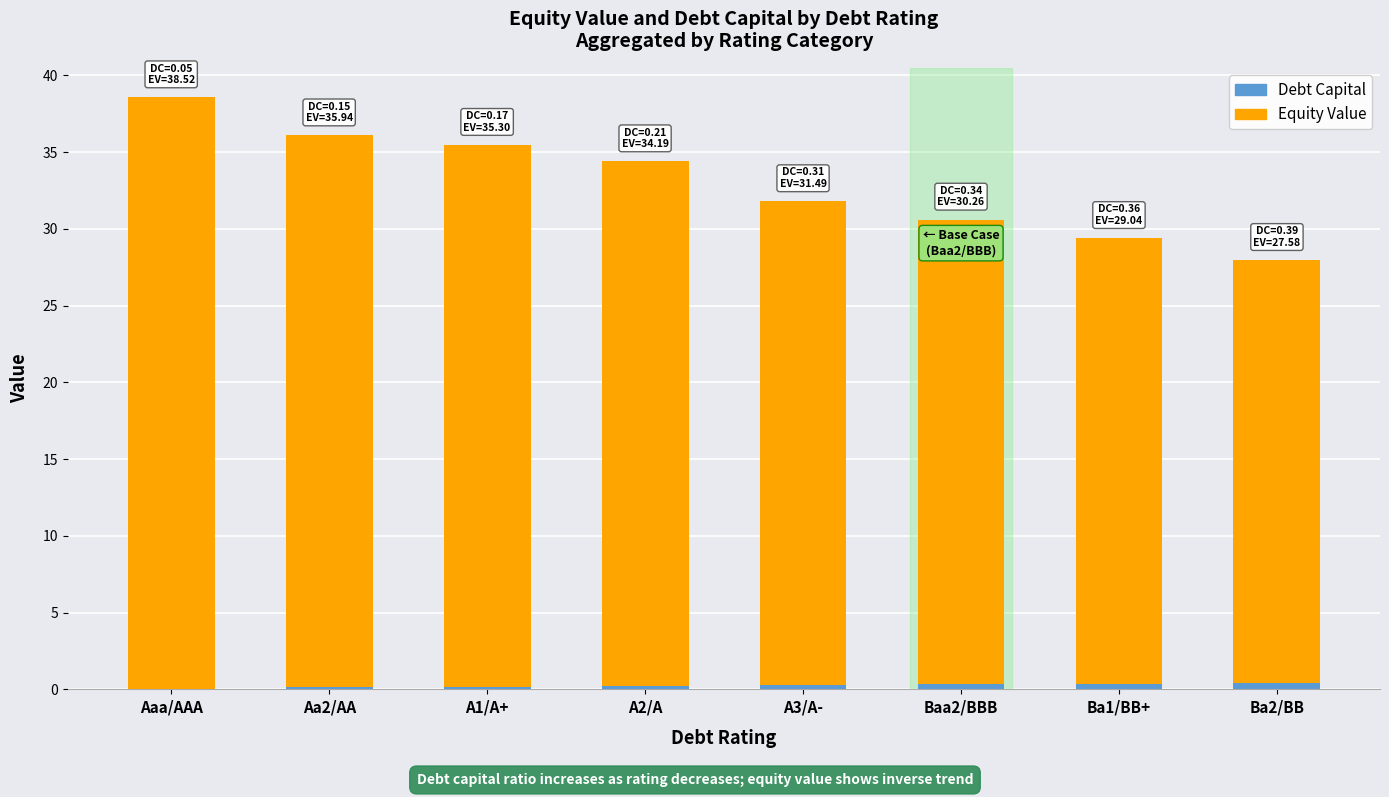

What position from the right is A3/A-?

4